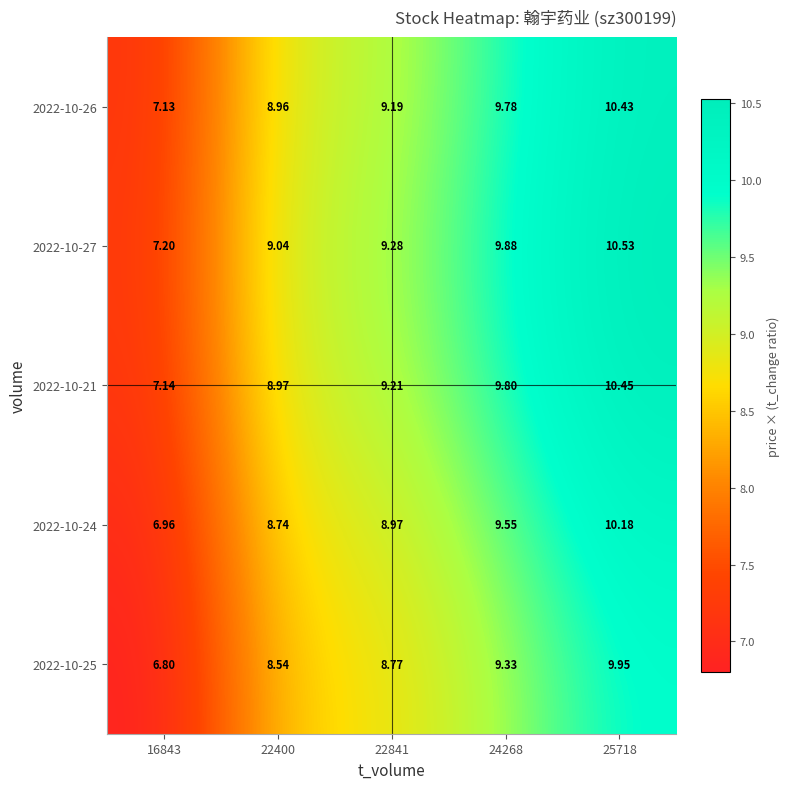

Count the number of data series in this chart.

5